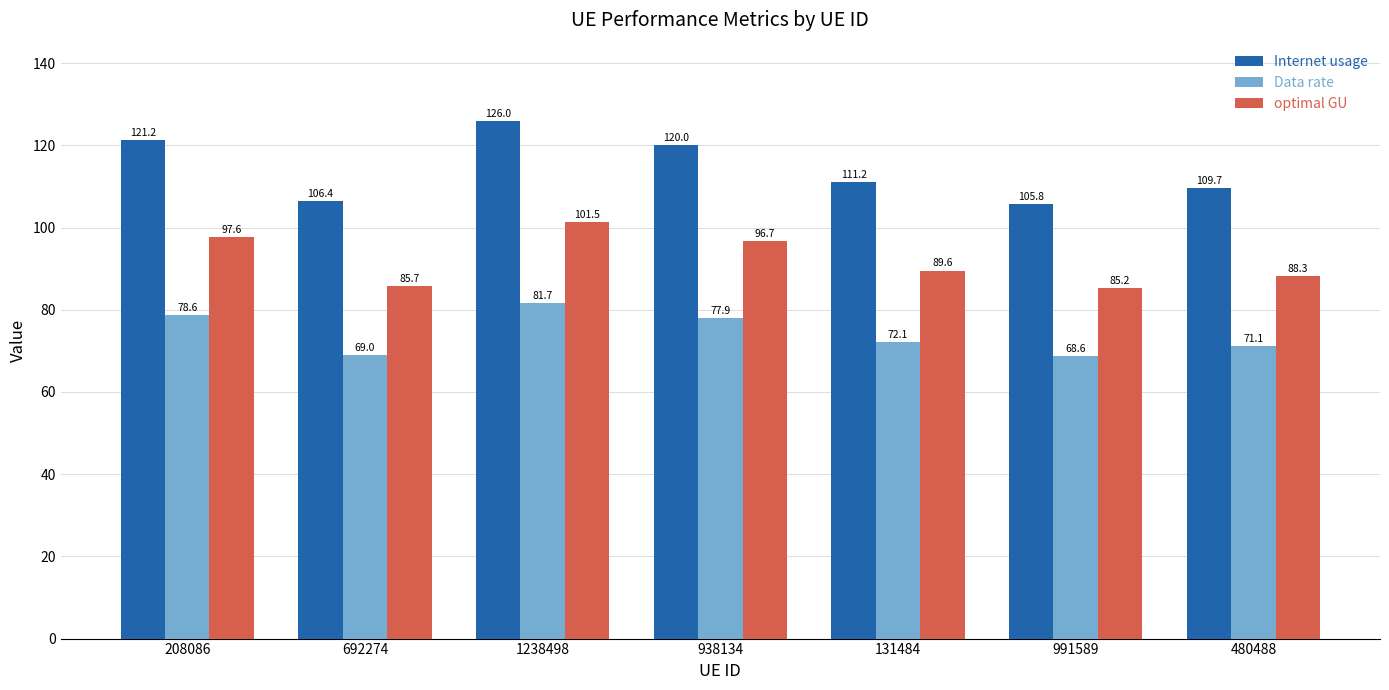

What is the label of the 4th bar from the left?

938134